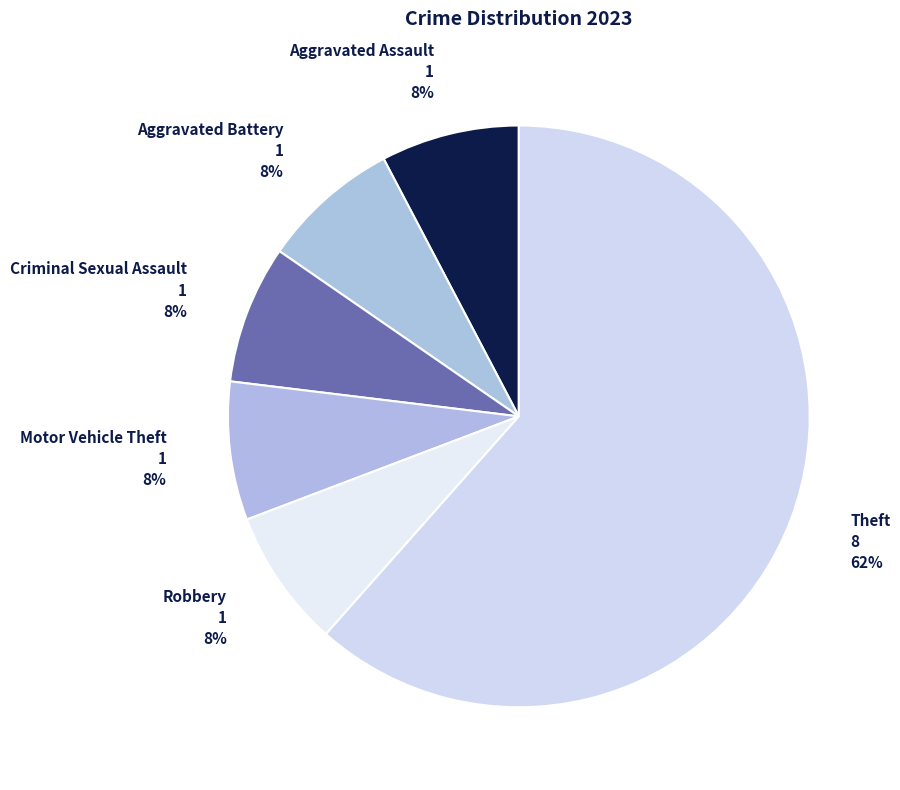

Count the number of slices in the pie.

6